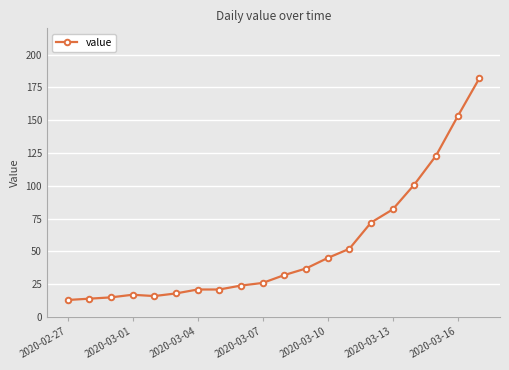

What is the value of the 8th point from the left?

21